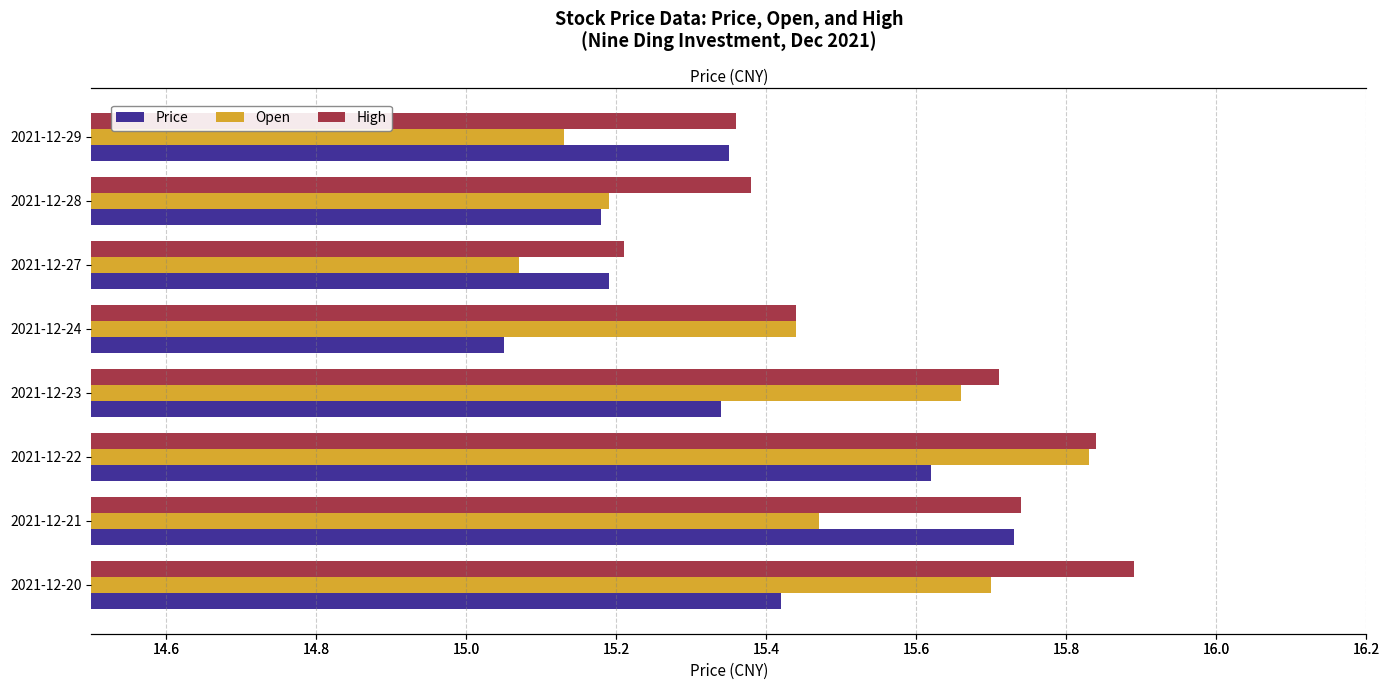

What is the difference between the highest and lowest values at 2021-12-29?

0.2